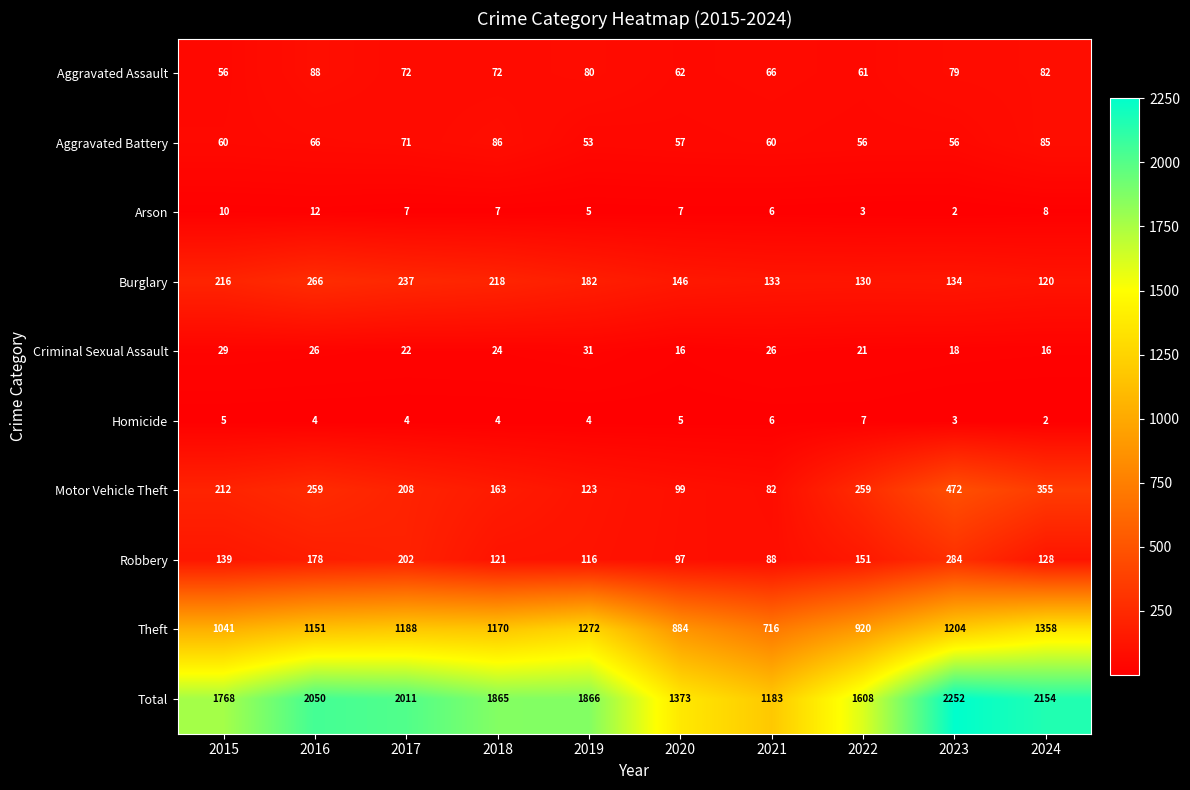

What is the difference between the second highest and minimum values in the Motor Vehicle Theft series?

273